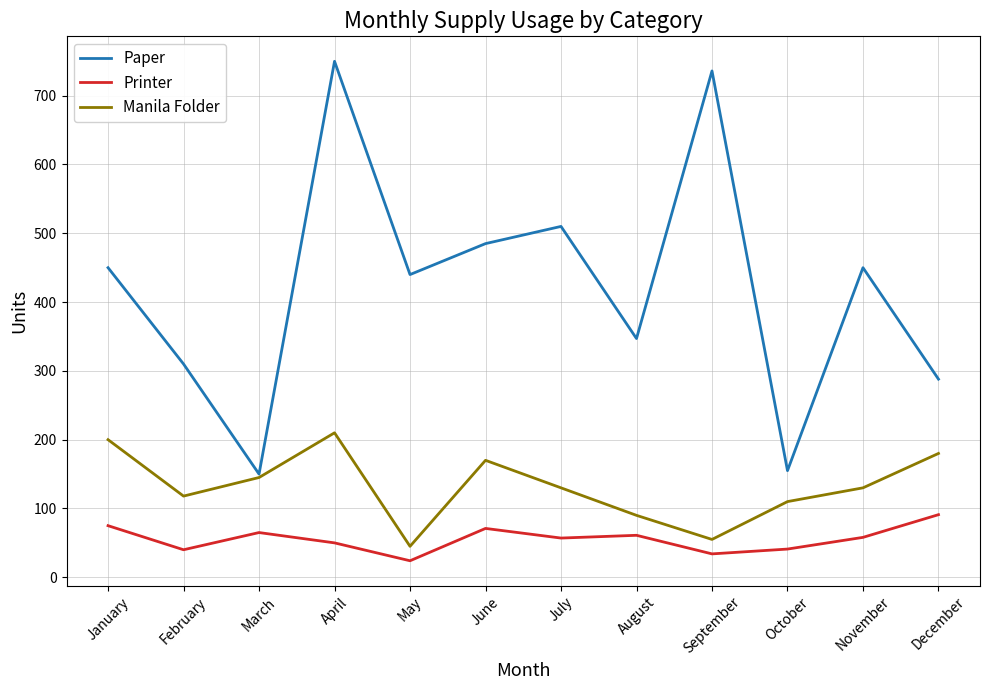

Does the chart have visible grid lines?

Yes